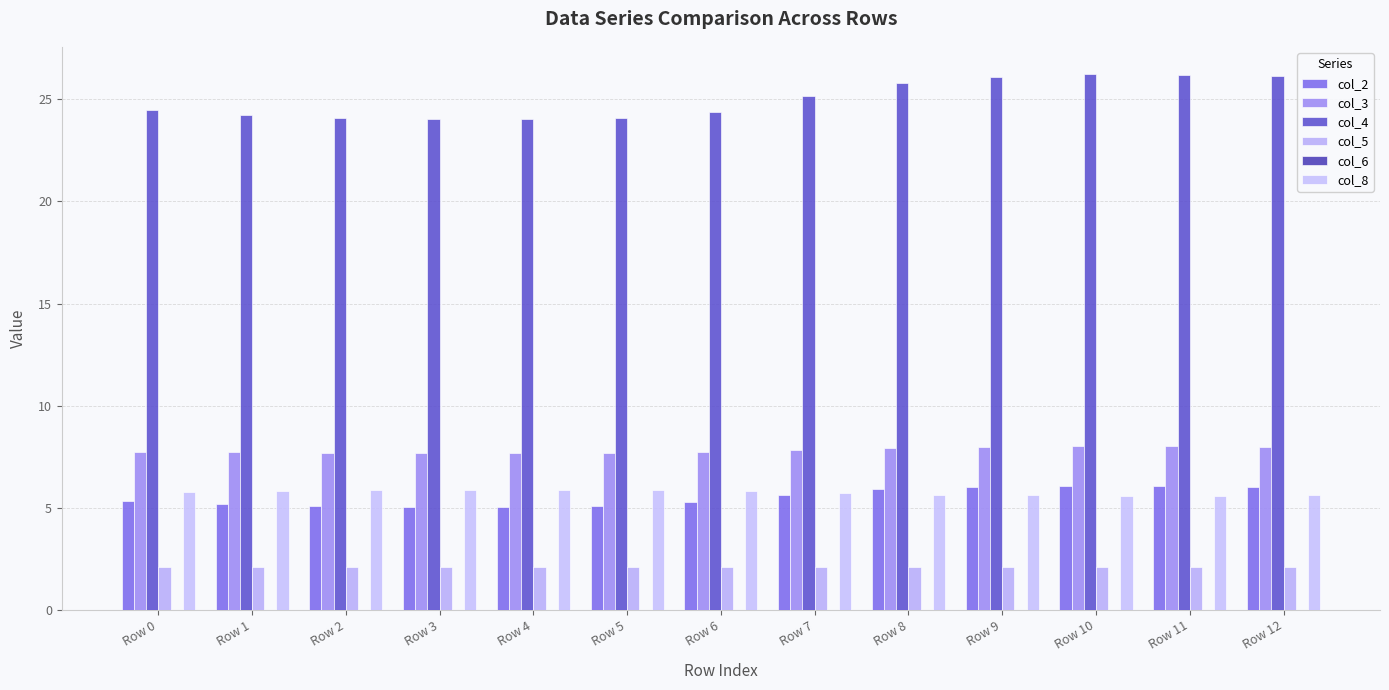

Reading left to right, transcribe all the data shown in this chart.

col_2: 5.3	5.2	5.1	5.1	5.0	5.1	5.3	5.6	5.9	6.0	6.1	6.0	6.0
col_3: 7.8	7.7	7.7	7.7	7.7	7.7	7.7	7.8	7.9	8.0	8.0	8.0	8.0
col_4: 24.5	24.2	24.1	24.0	24.0	24.1	24.4	25.1	25.8	26.1	26.2	26.2	26.1
col_5: 2.1	2.1	2.1	2.1	2.1	2.1	2.1	2.1	2.1	2.1	2.1	2.1	2.1
col_6: 0.0	0.0	0.0	0.0	0.0	0.0	0.0	0.0	0.0	0.0	0.0	0.0	0.0
col_8: 5.8	5.8	5.9	5.9	5.9	5.9	5.8	5.7	5.6	5.6	5.6	5.6	5.6